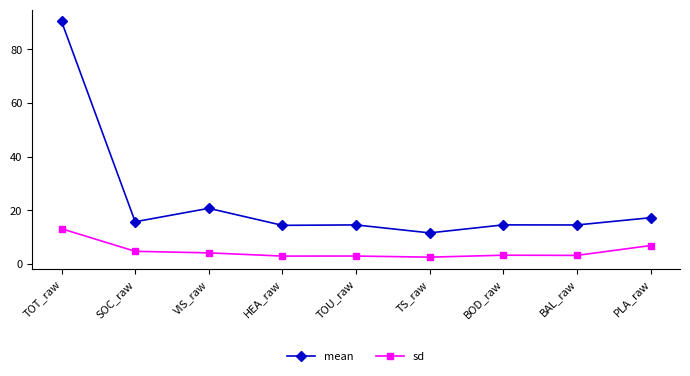

What are all the series names shown in the legend?

mean, sd